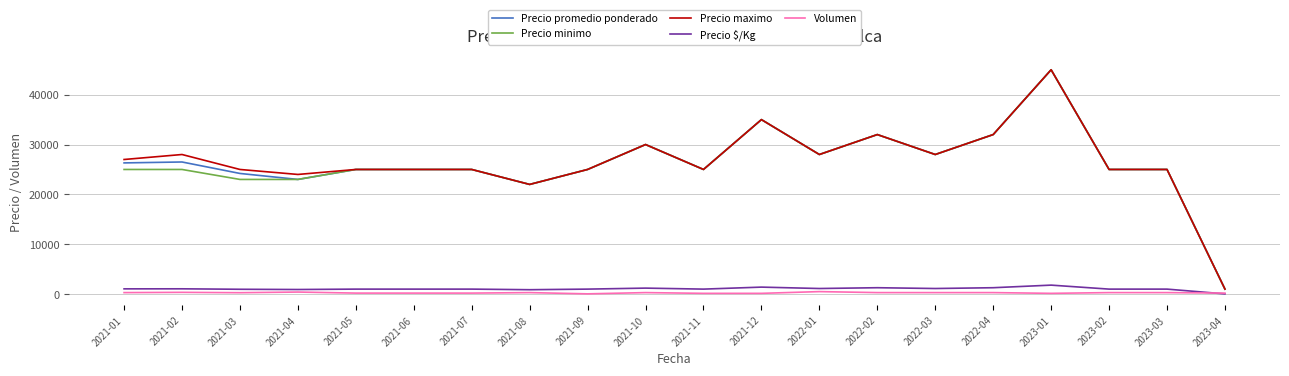

True or false: Volumen and Precio minimo intersect in this chart.

False